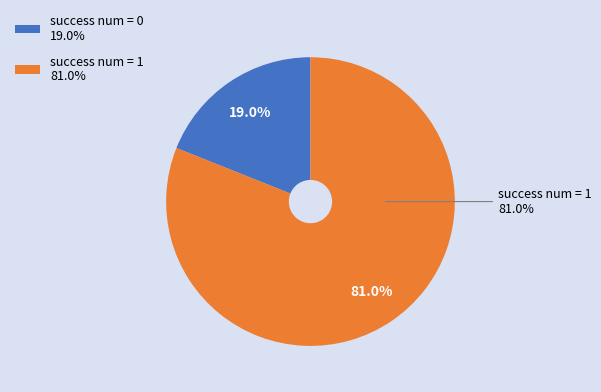

True or false: success num = 0 accounts for 1% of the total.

False